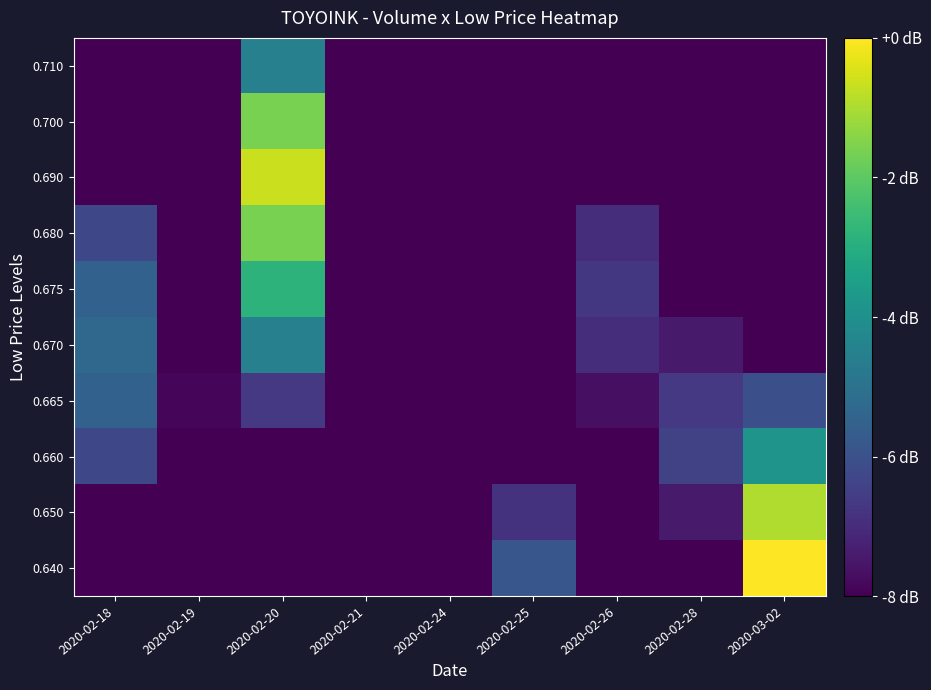

What is the minimum value shown in the chart?

-8.0